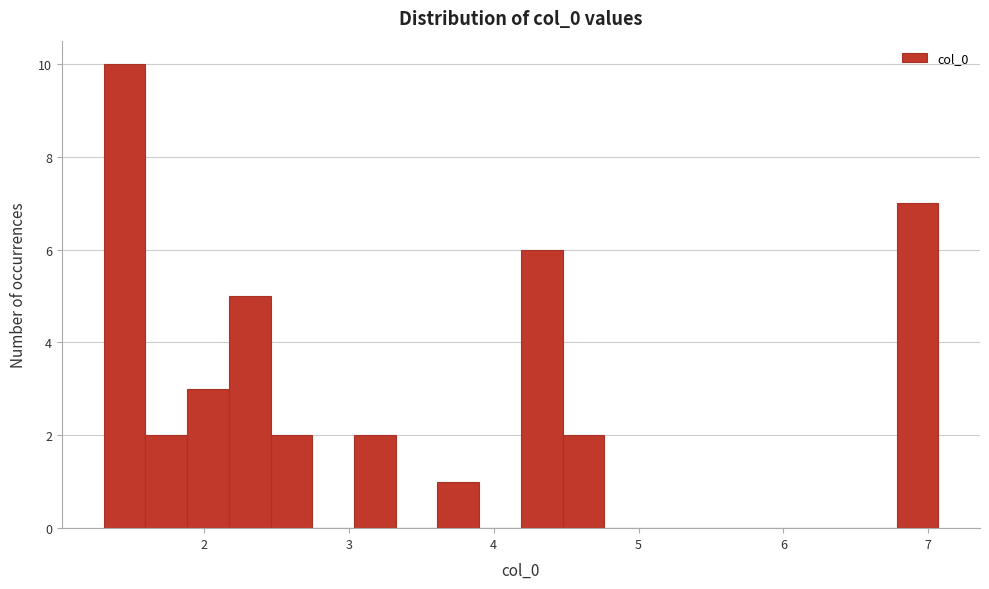

Read against the x-axis, roughly where is the centre of the tallest bar?

1.5